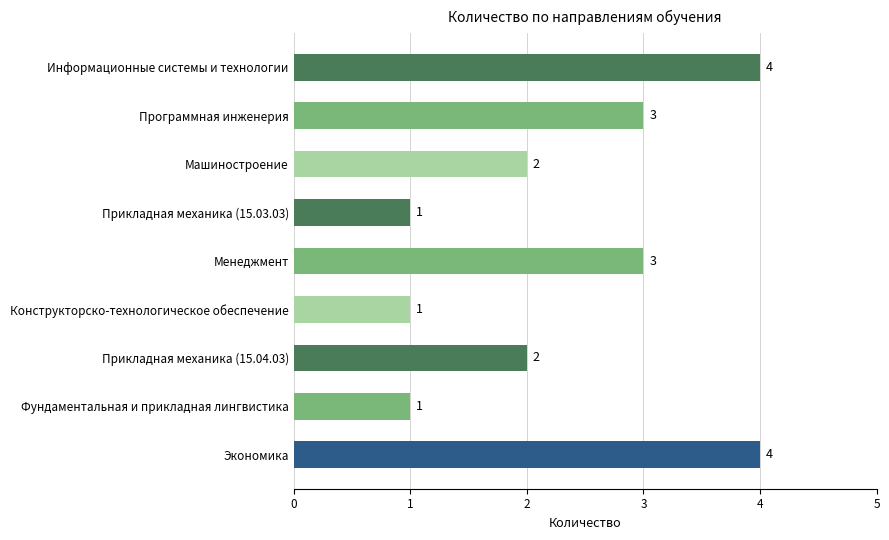

Does the chart contain stacked bars?

No